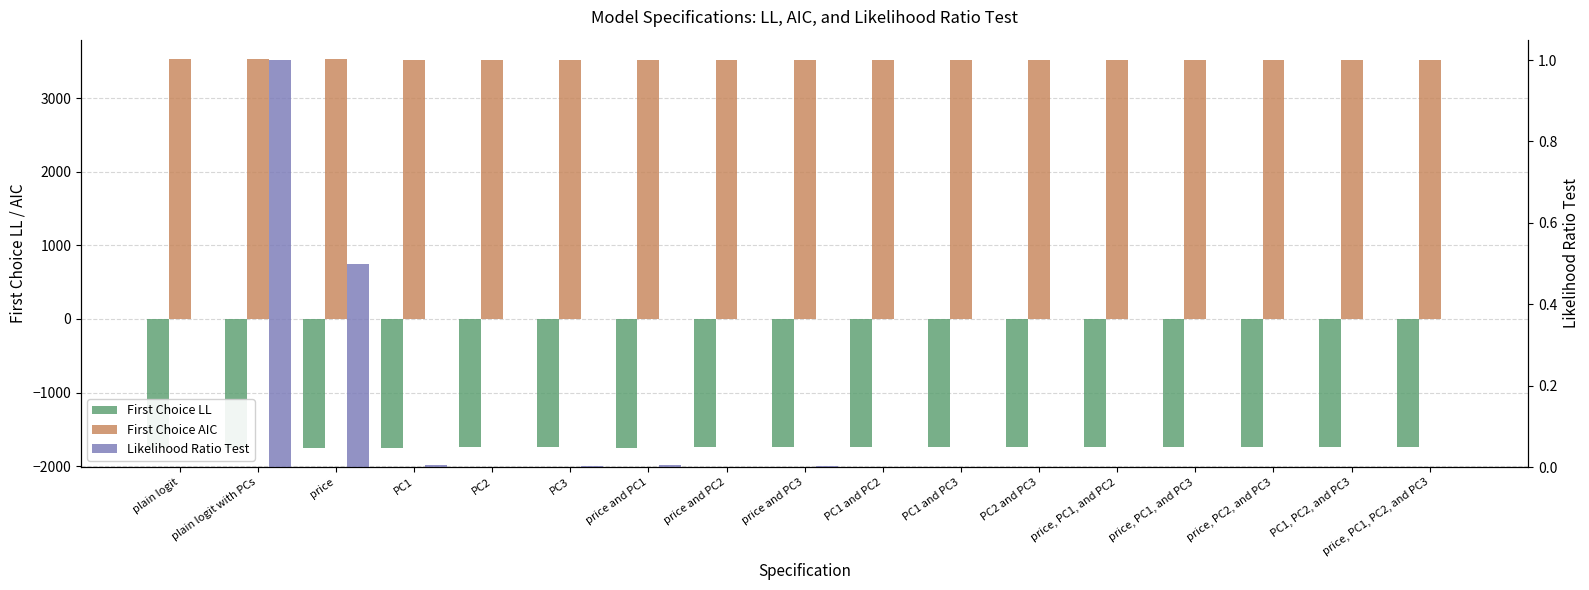

Is it true that Likelihood Ratio Test equals 0.0 at PC1 and PC3?

False